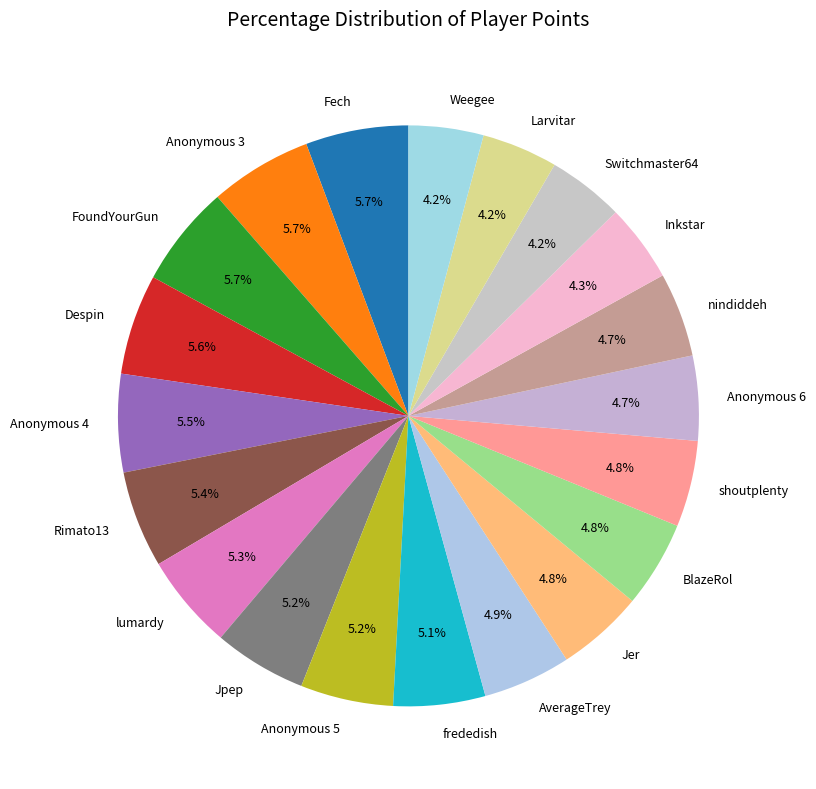

Approximately how many times larger is the value at AverageTrey compared to lumardy?

0.9